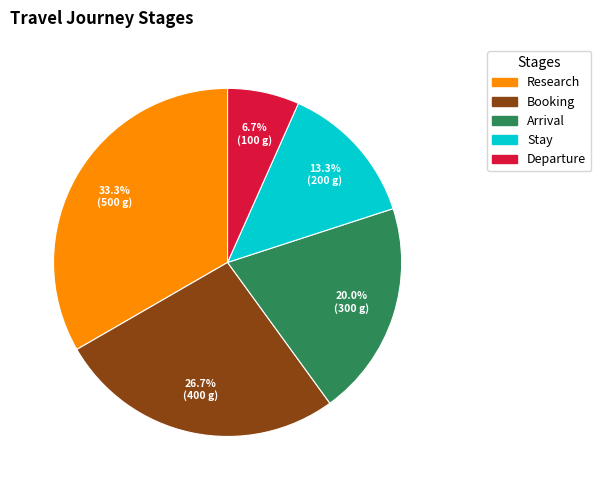

How many slices are in this pie chart?

5